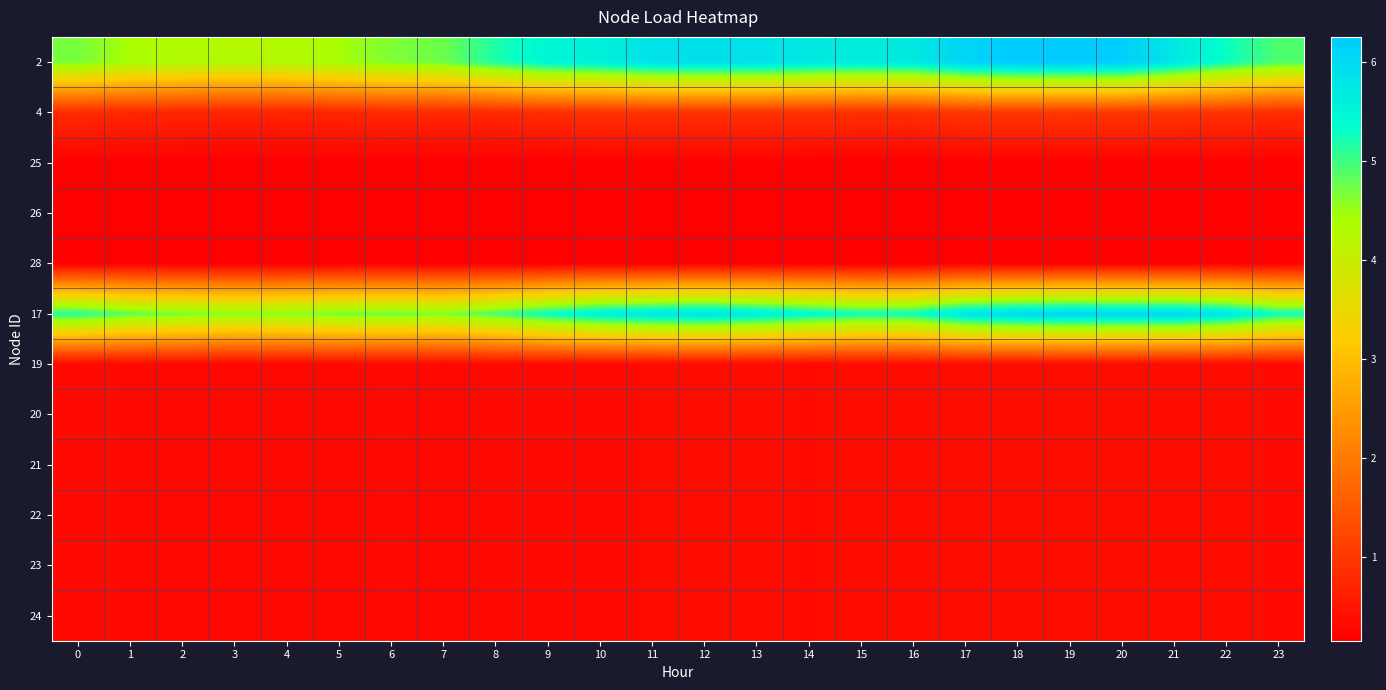

At how many categories does at least one series exceed 1?

24